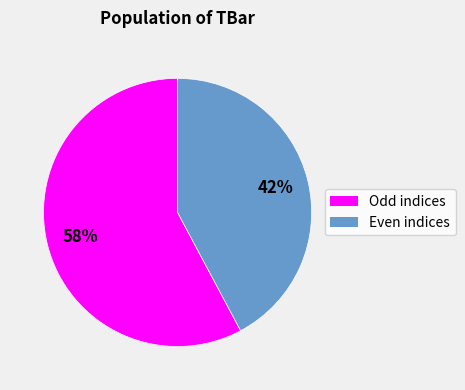

How many slices are in this pie chart?

2